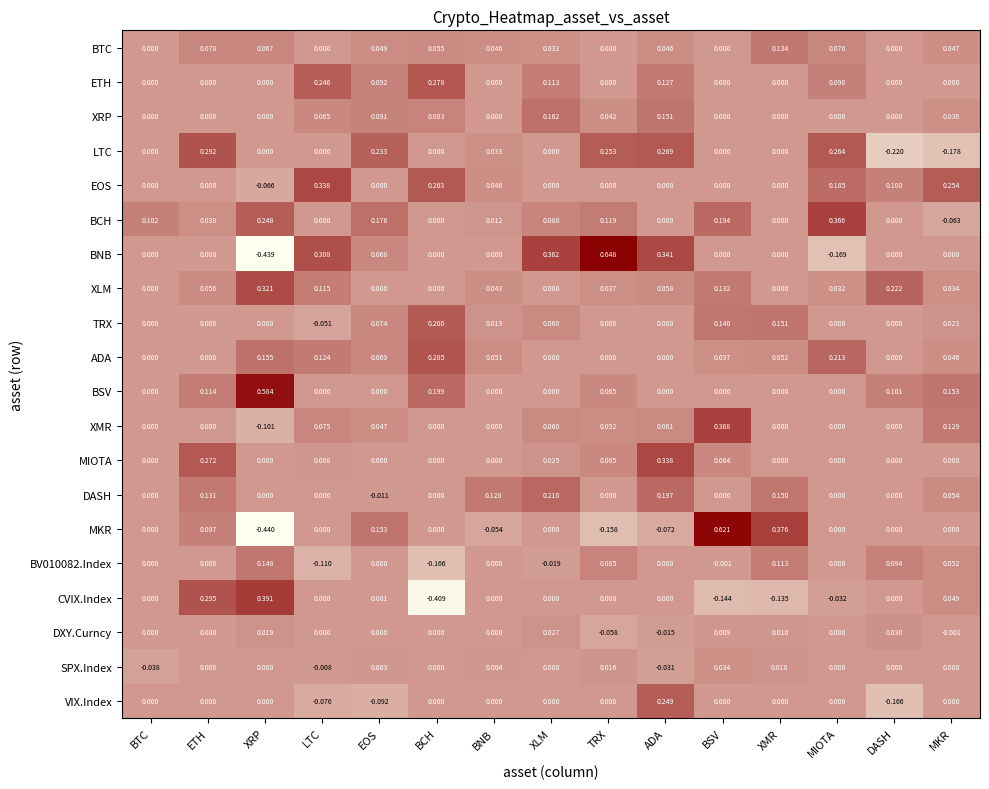

How many categories are shown in the chart?

15